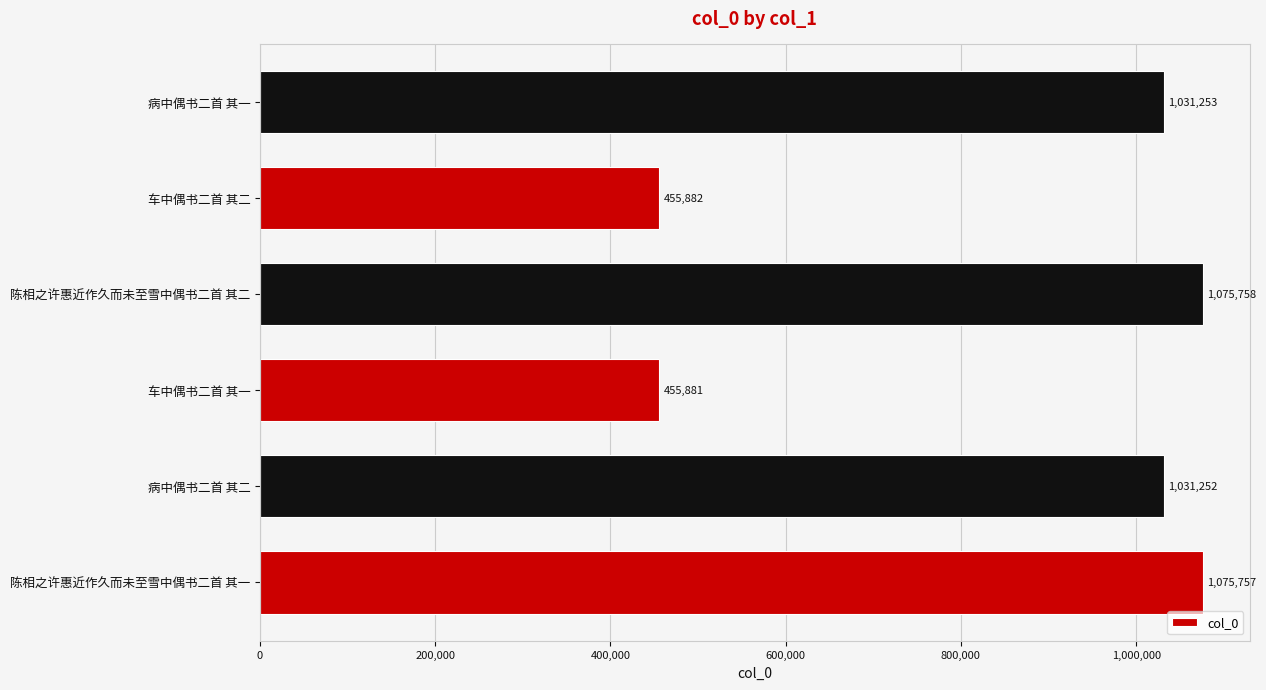

Approximately how many times larger is the value at 病中偶书二首 其二 compared to 病中偶书二首 其一?

1.0